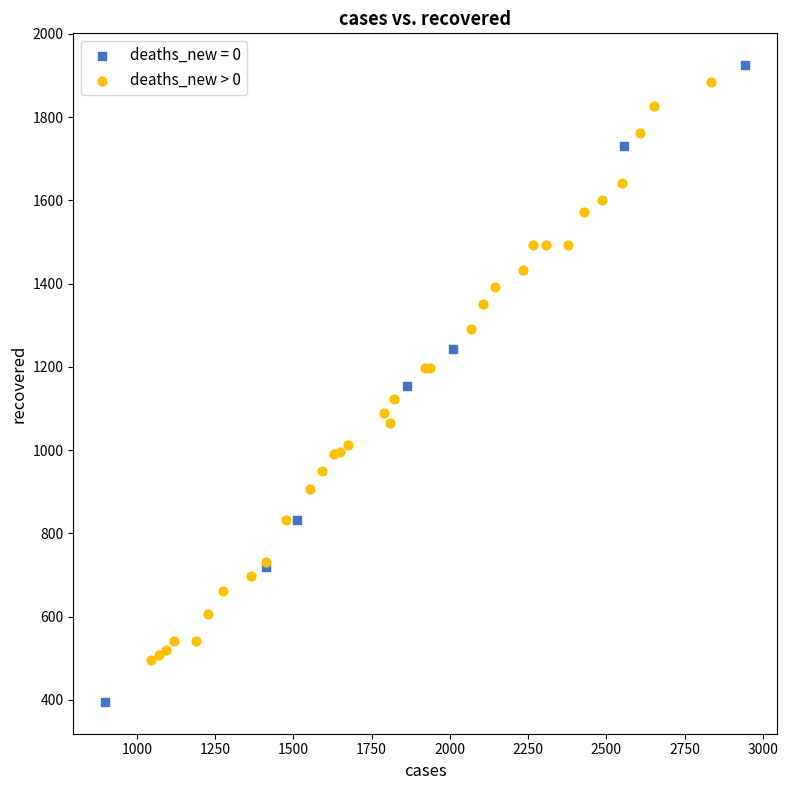

Which series reaches the minimum Y coordinate?

deaths_new = 0